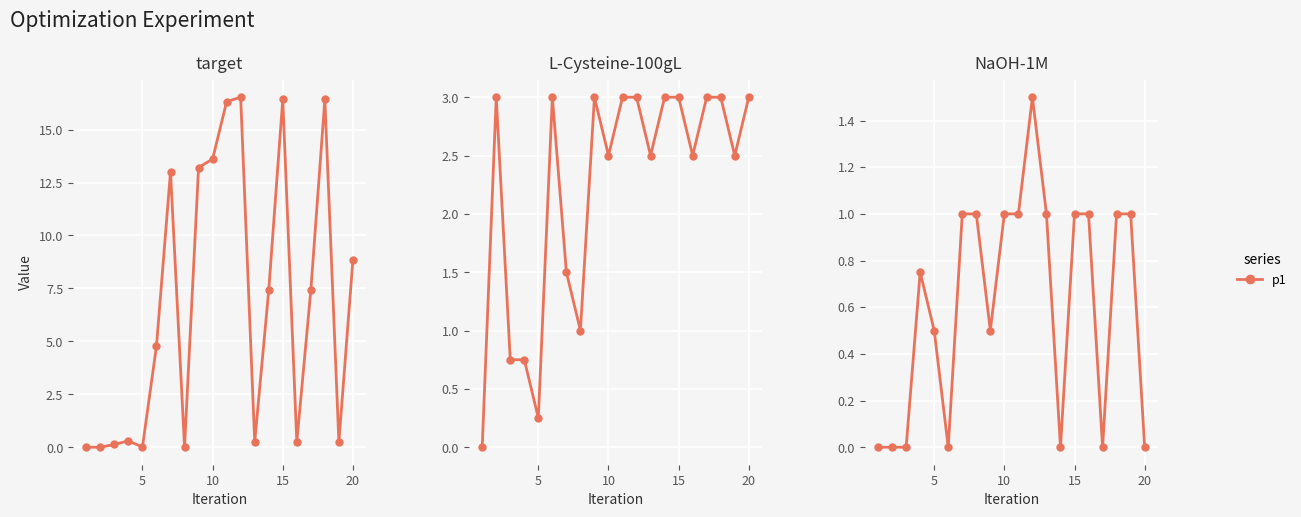

List the series in order of their peak value, lowest first.

NaOH-1M, L-Cysteine-100gL, target